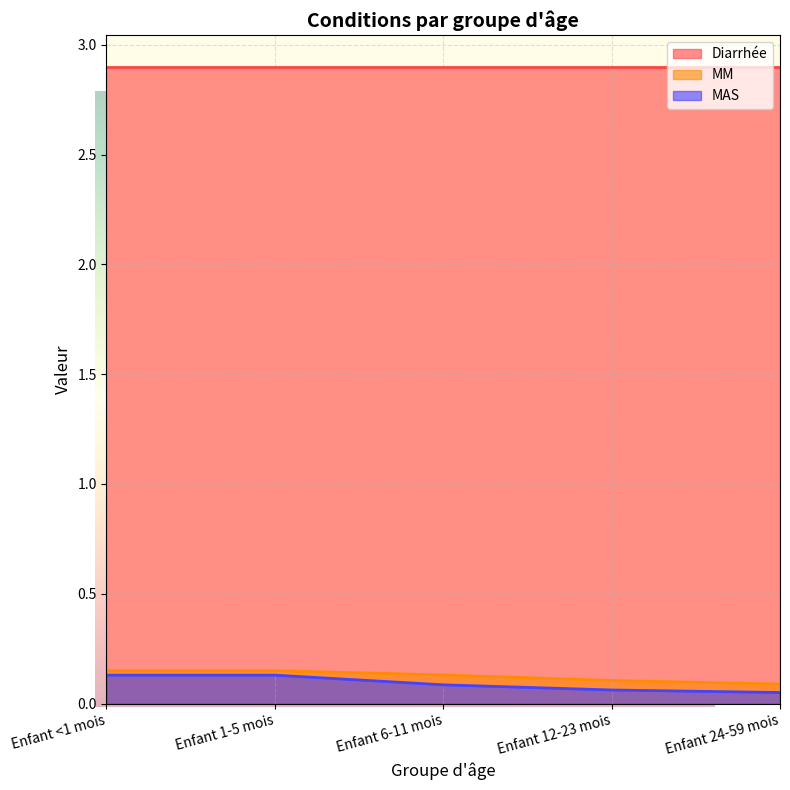

True or false: MAS has a value of 0.2 at Enfant <1 mois.

False